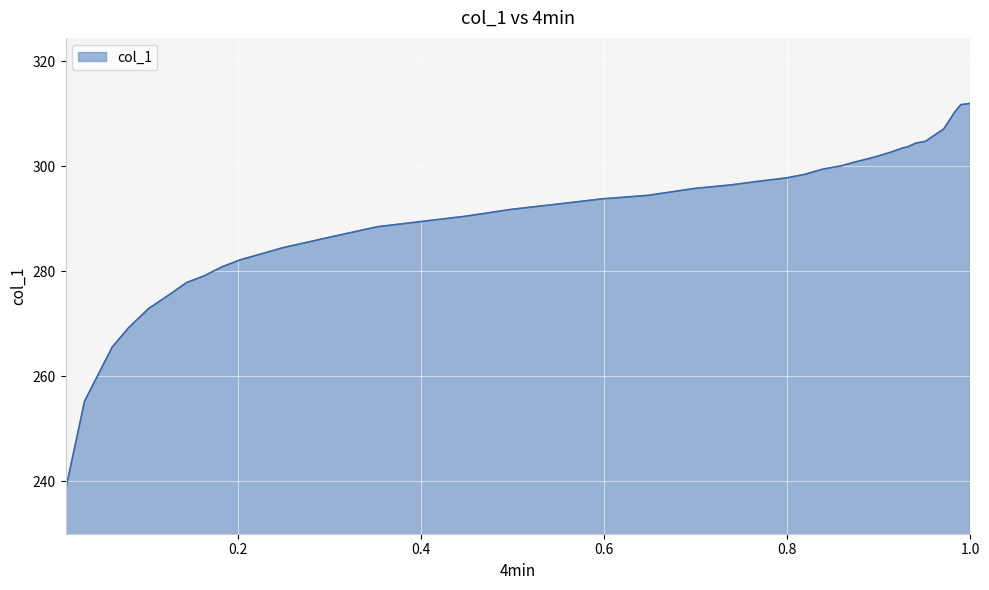

What is the greatest value displayed?

312.0